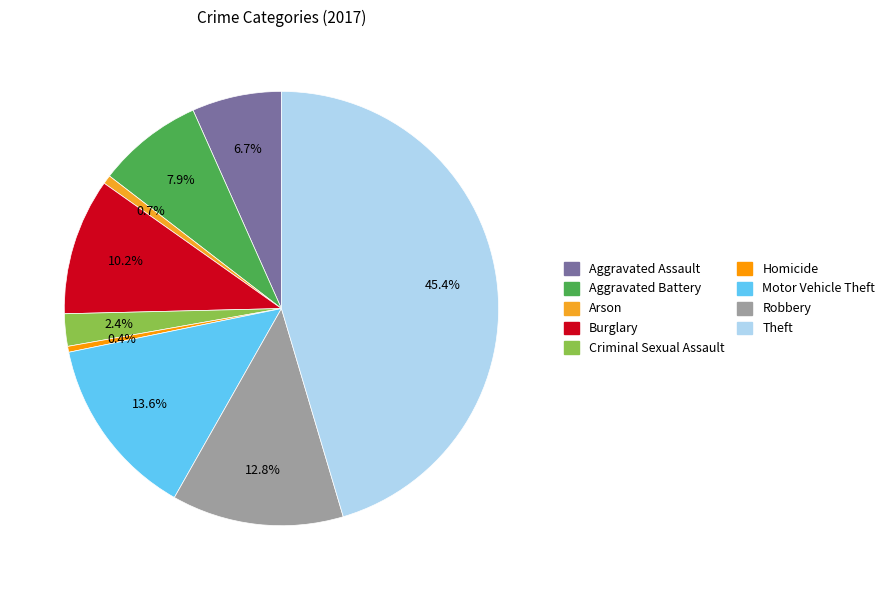

Combined, what portion of the pie is Robbery and Homicide?

13.2%